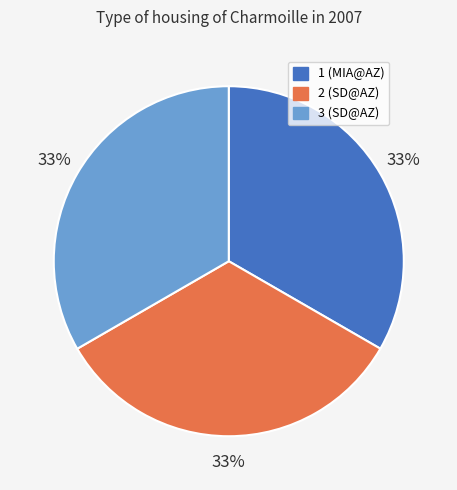

To the nearest percent, what portion does 1 represent?

33%